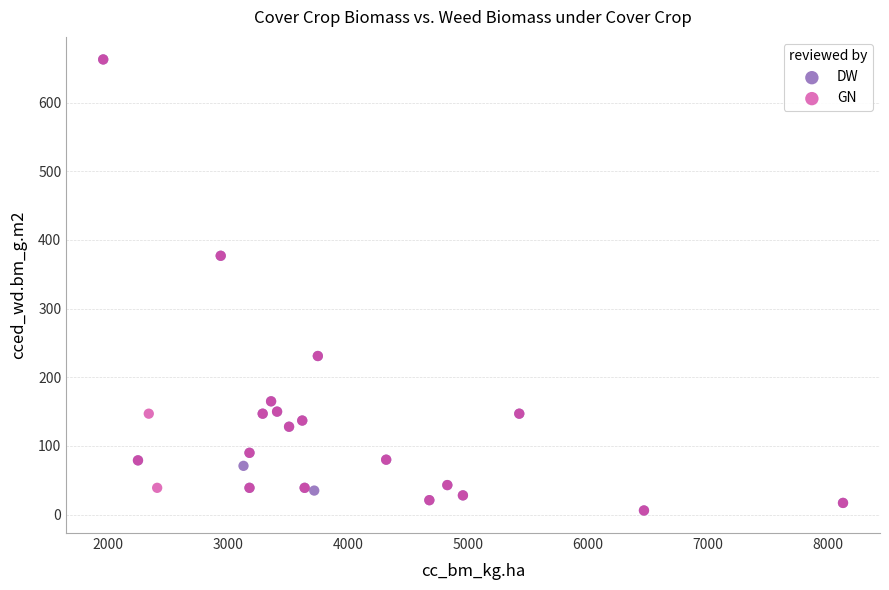

What are all the series names shown in the legend?

DW, GN